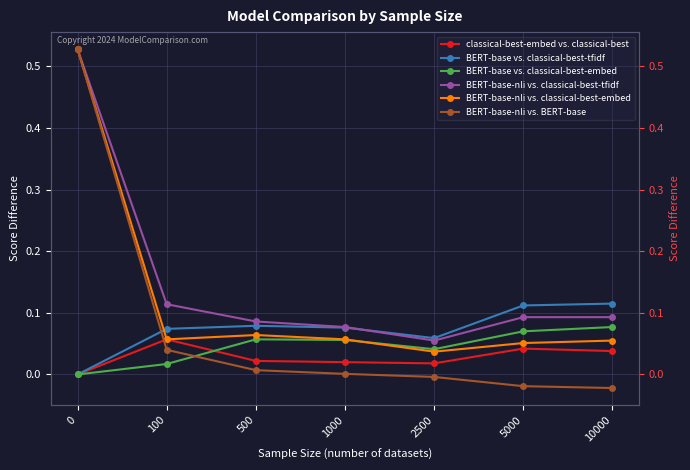

What is the minimum value for BERT-base-nli vs. classical-best-tfidf?

0.1